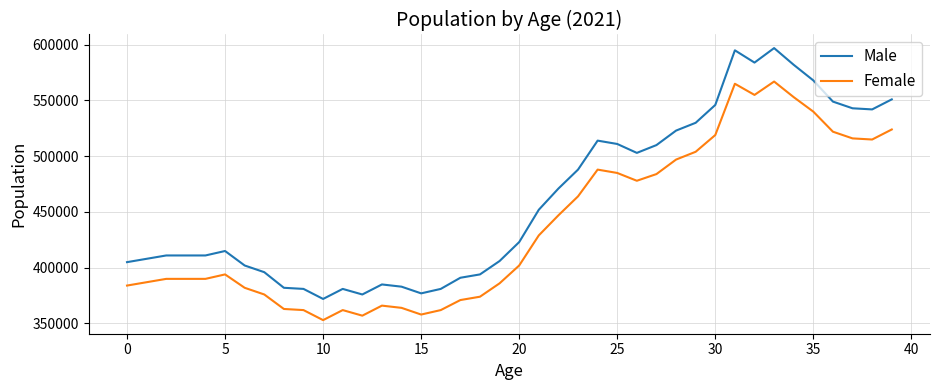

What is the lowest value of the Male series?

372000